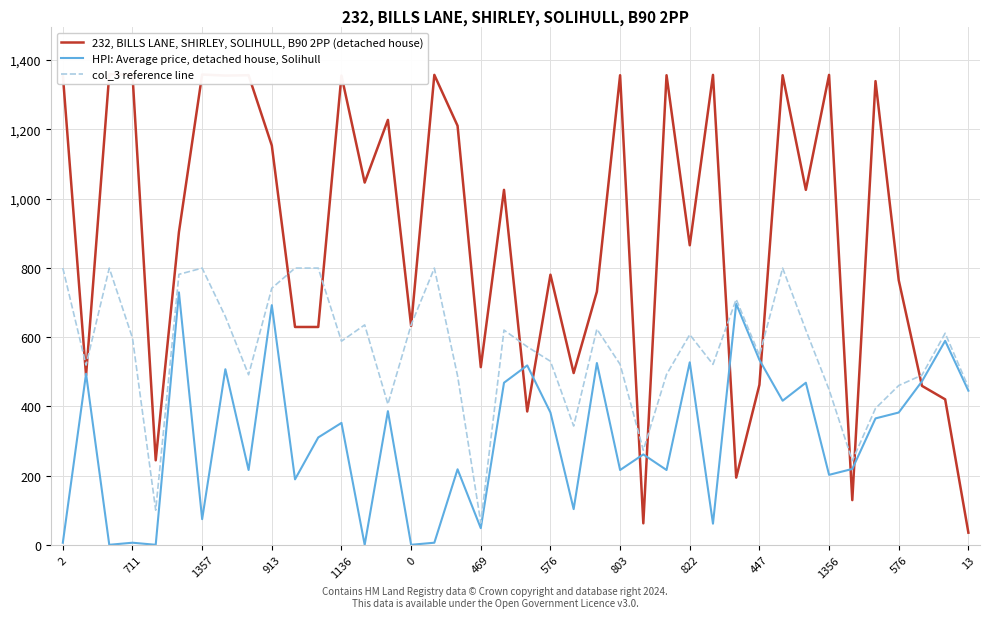

True or false: HPI: Average price, detached house, Solihull has more than 2 points higher than both neighbors.

True